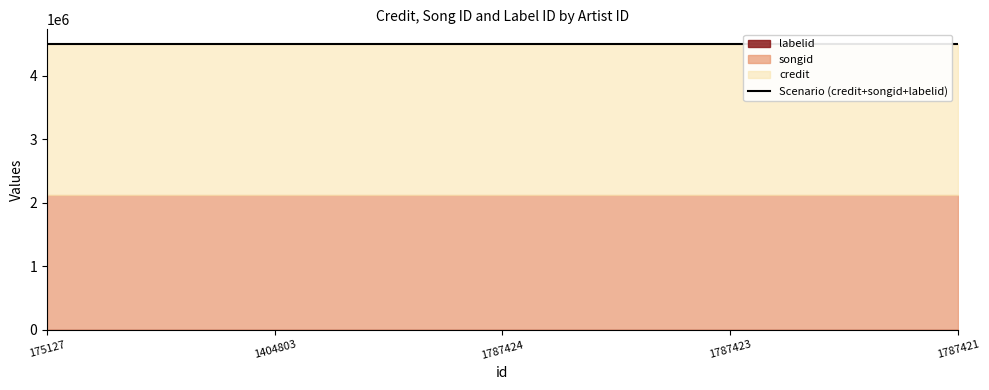

What is the greatest value displayed?

2379314